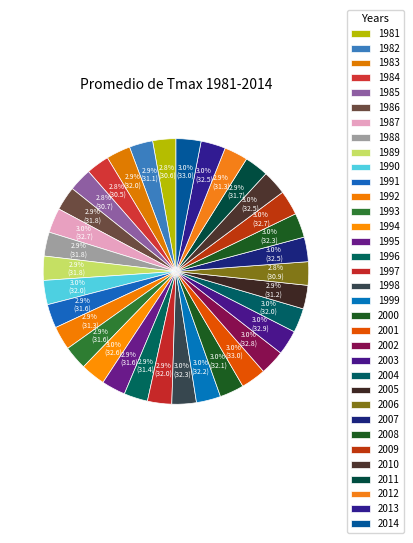

Count the number of slices in the pie.

34